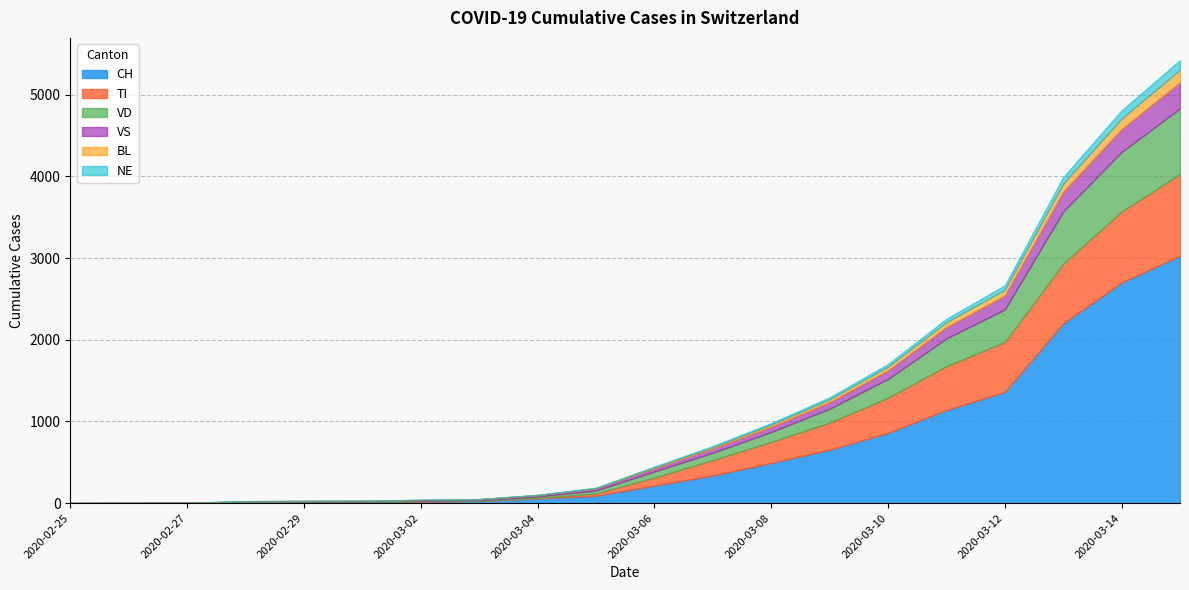

Which has a higher value, 2020-02-25 or 2020-03-03?

2020-03-03